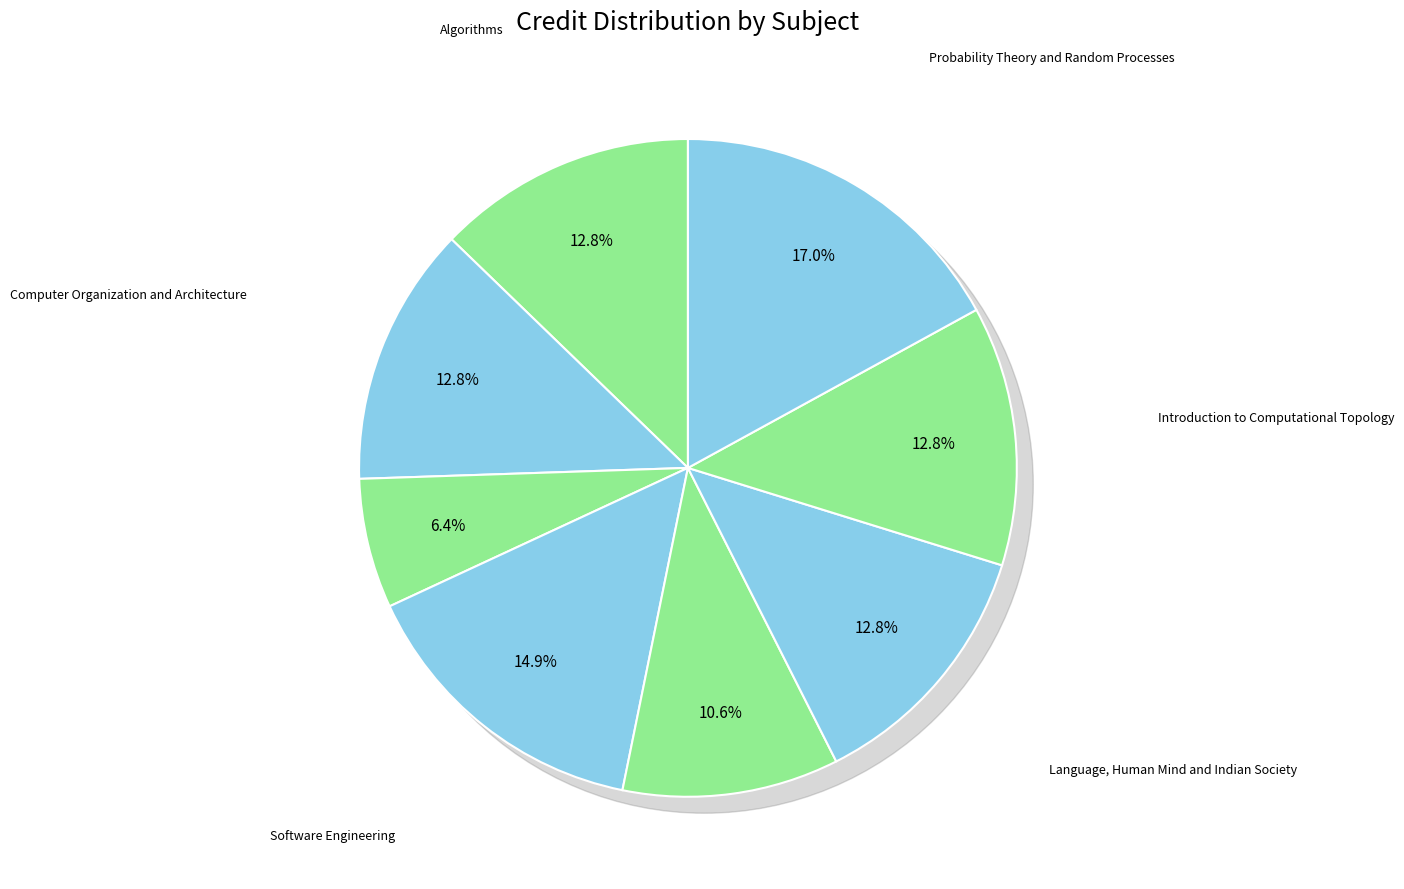

Count the number of slices in the pie.

8